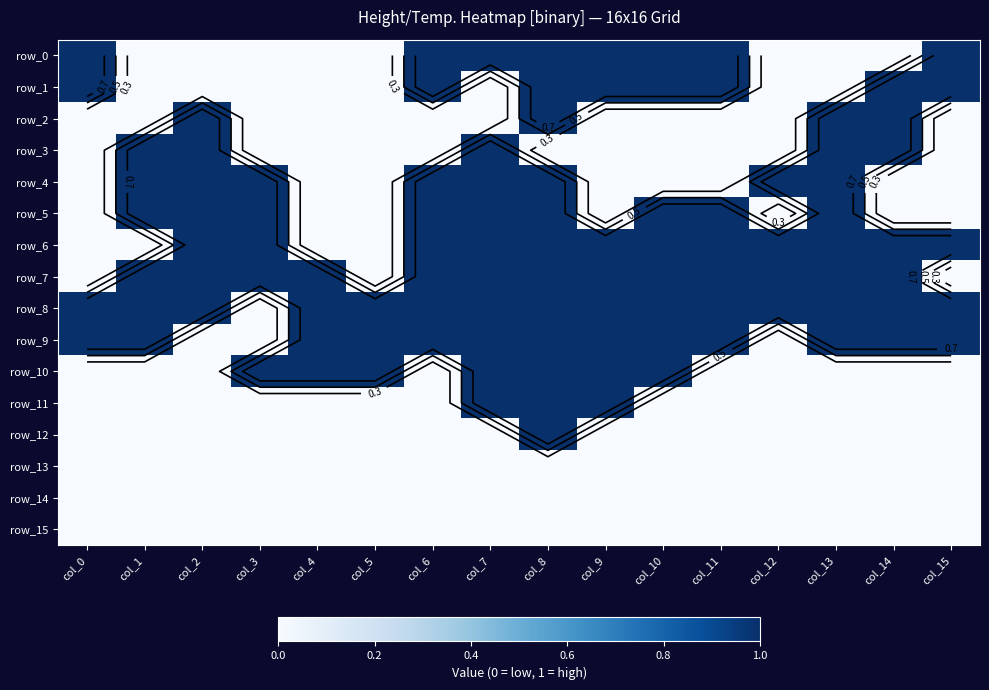

True or false: row_2 has a value of 0 at col_12.

False